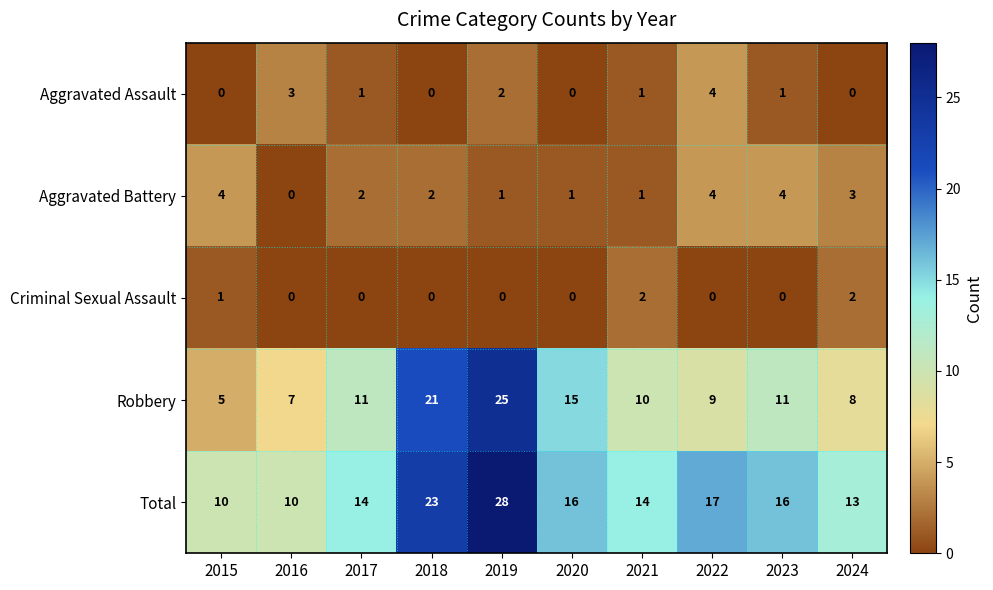

What is the sum of all Aggravated Battery values?

22